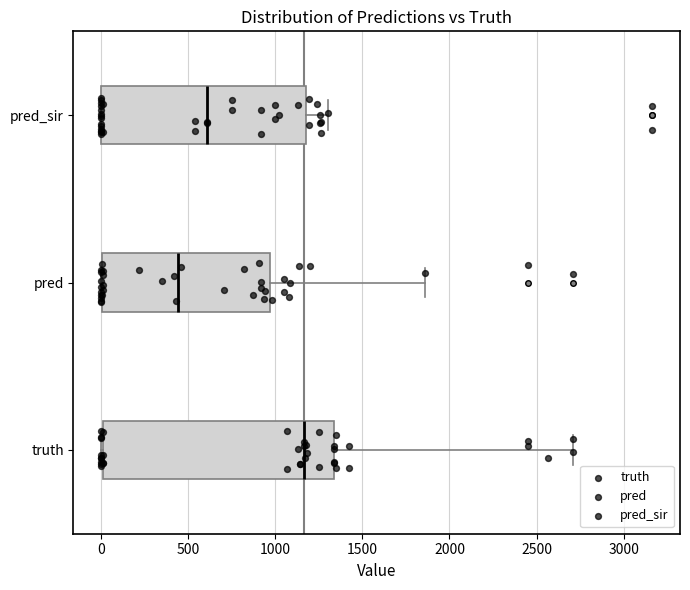

Reading bottom to top, read every box against the x-axis: the position of its median line, the range the box covers, and the ends of its whiskers. The values are not printed on the chart, so give them approximately, as read against the axis.

truth: median 1150, box 0 to 1350, whiskers 0 to 2700
pred: median 450, box 0 to 950, whiskers 0 to 1850
pred_sir: median 600, box 0 to 1200, whiskers 0 to 1300